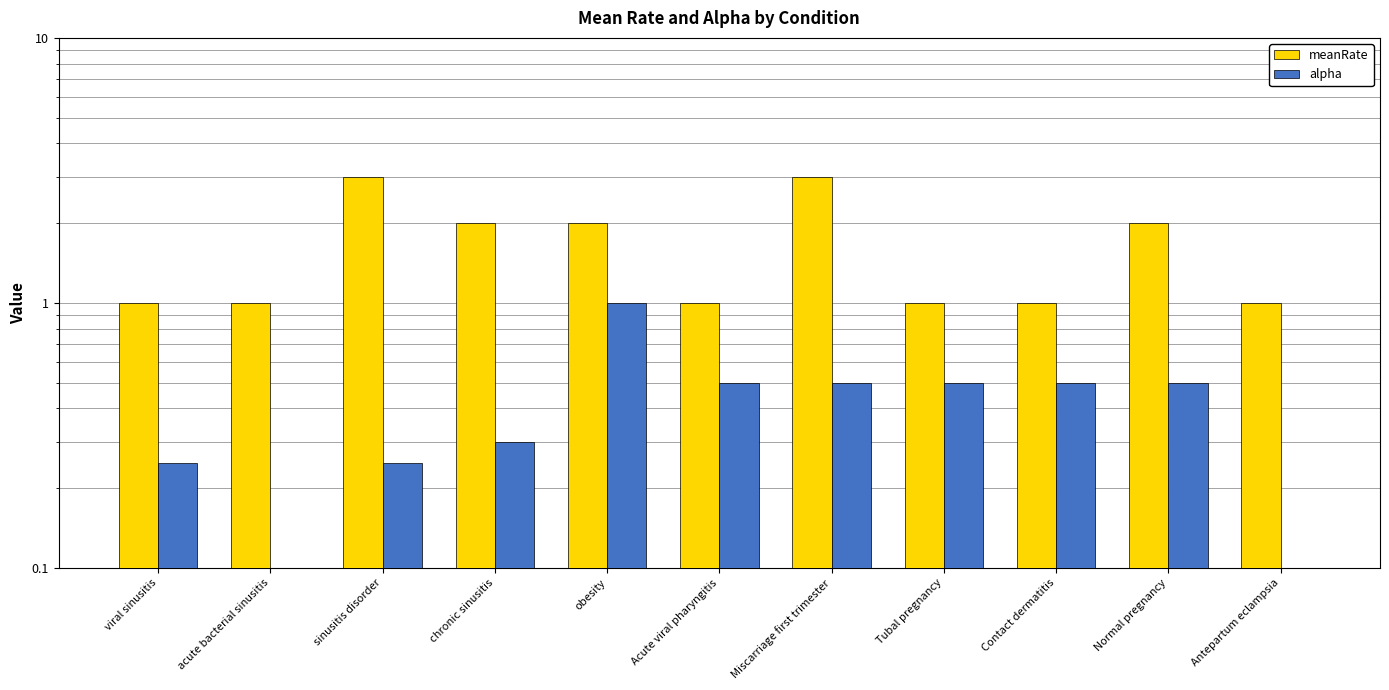

What is the sum of all alpha values?

4.3